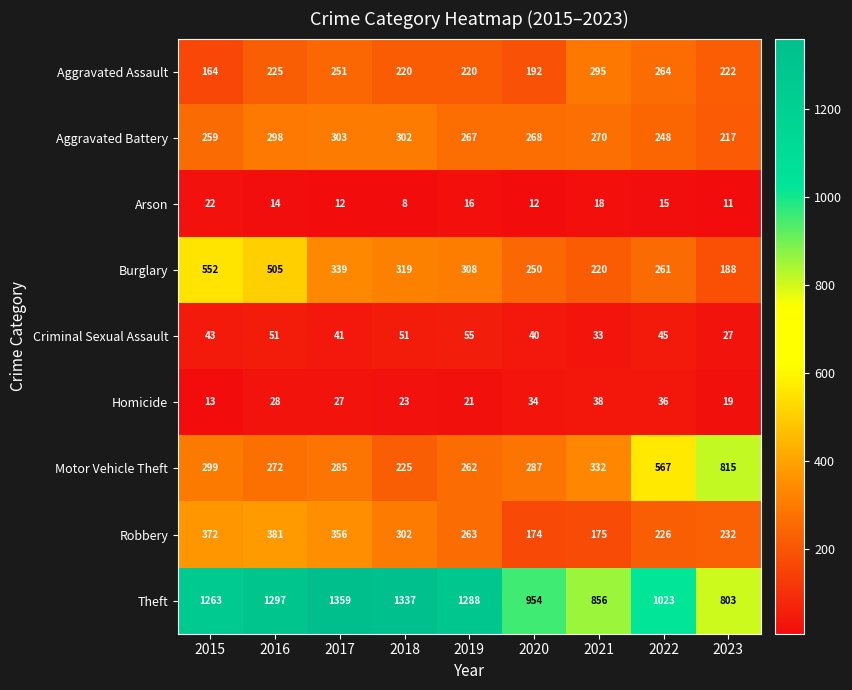

Between 2017 and 2022, which series saw the biggest shift?

Theft